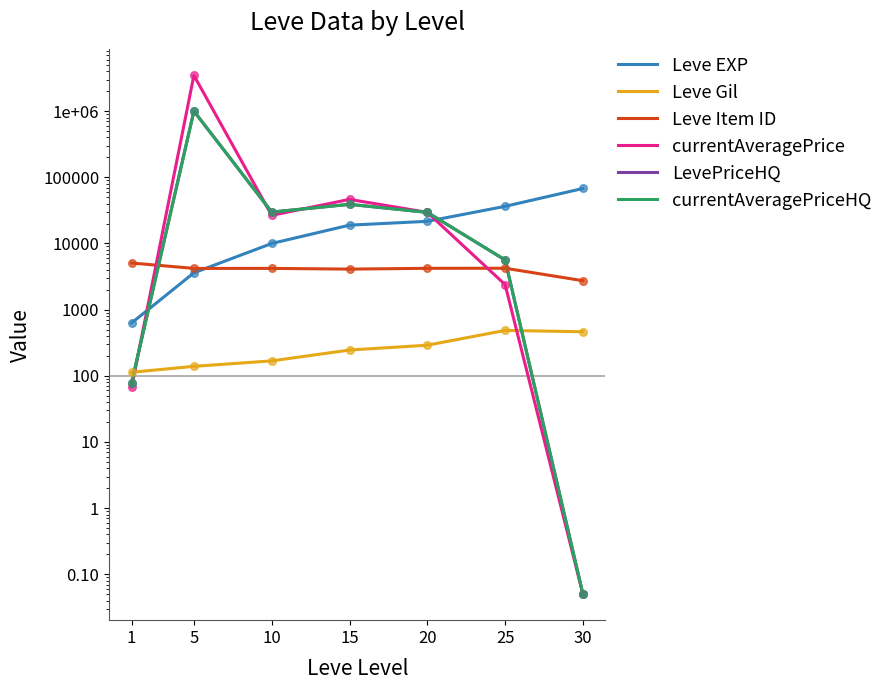

Which series reaches the minimum Y coordinate?

currentAveragePrice